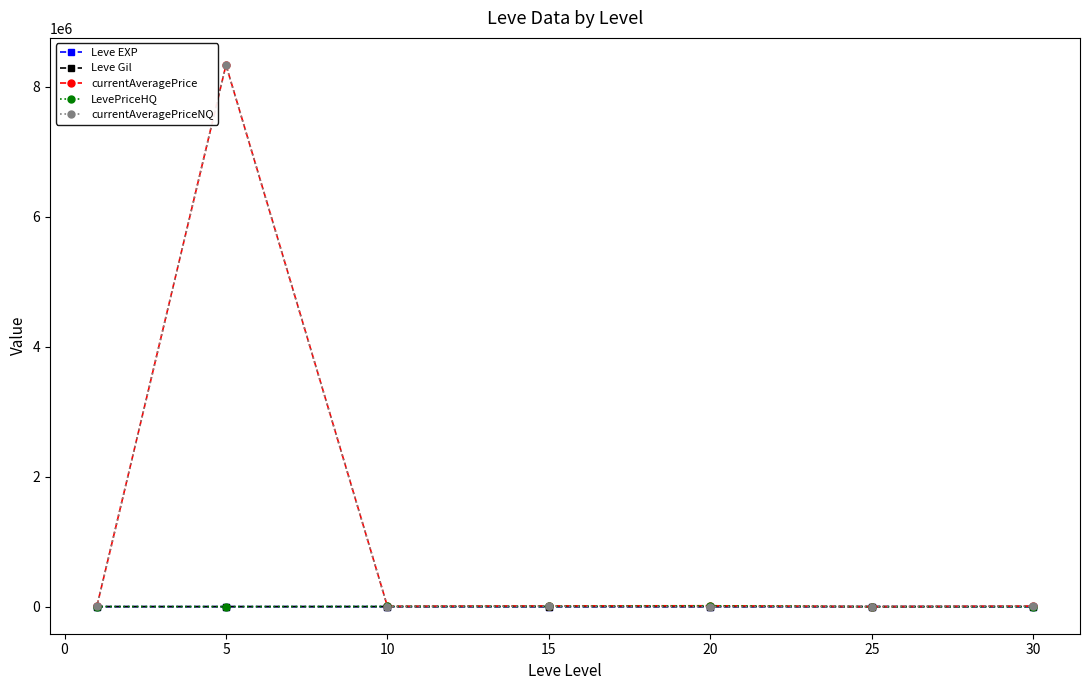

What is the greatest value displayed?

8335889.3